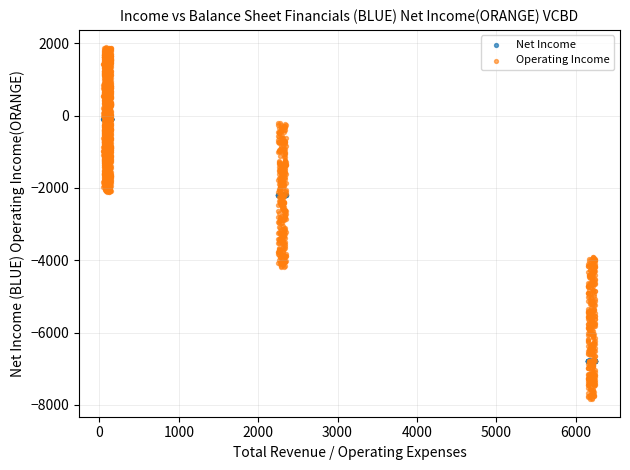

What are all the series names shown in the legend?

Net Income, Operating Income